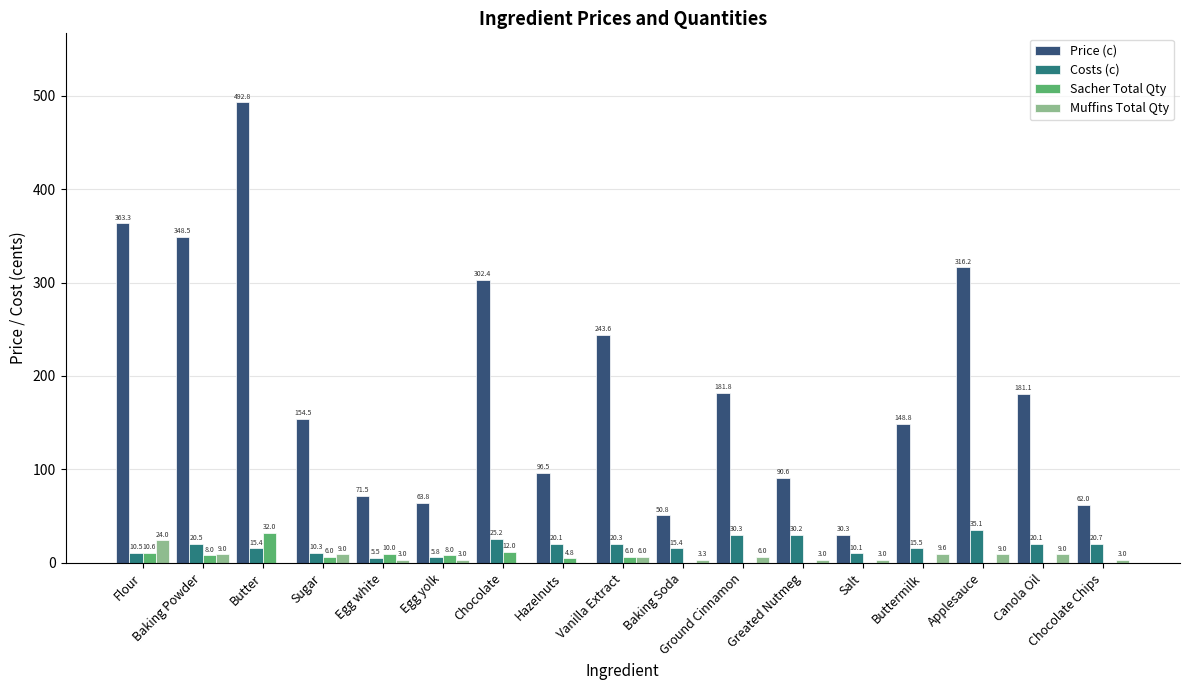

What is the average value of the Price (c) series?

188.1